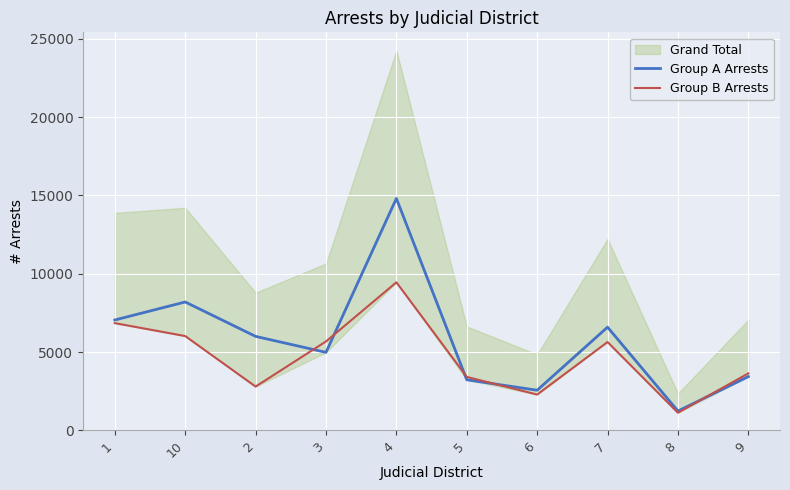

What is the spread (max minus min) of values at 4?

5354